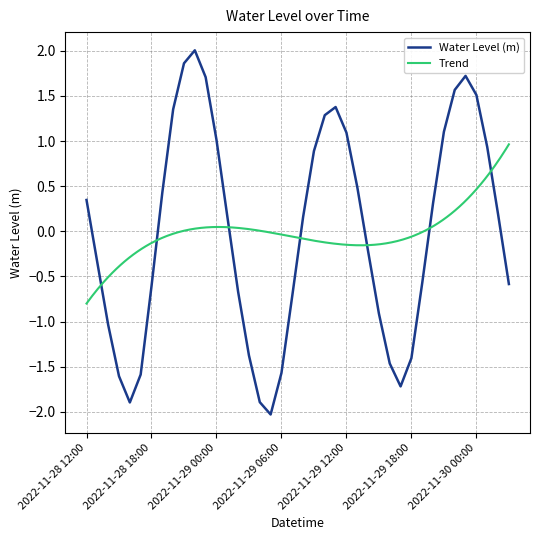

Rank the categories by value from lowest to highest.

2022-11-29 05:00, 2022-11-28 16:00, 2022-11-29 04:00, 2022-11-29 17:00, 2022-11-28 15:00, 2022-11-28 17:00, 2022-11-29 06:00, 2022-11-29 16:00, 2022-11-29 18:00, 2022-11-29 03:00, 2022-11-28 14:00, 2022-11-29 15:00, 2022-11-29 07:00, 2022-11-29 02:00, 2022-11-28 18:00, 2022-11-30 03:00, 2022-11-29 19:00, 2022-11-28 13:00, 2022-11-29 14:00, 2022-11-29 08:00, 2022-11-29 01:00, 2022-11-30 02:00, 2022-11-29 20:00, 2022-11-28 12:00, 2022-11-28 19:00, 2022-11-29 13:00, 2022-11-29 09:00, 2022-11-30 01:00, 2022-11-29 00:00, 2022-11-29 12:00, 2022-11-29 21:00, 2022-11-29 10:00, 2022-11-28 20:00, 2022-11-29 11:00, 2022-11-30 00:00, 2022-11-29 22:00, 2022-11-28 23:00, 2022-11-29 23:00, 2022-11-28 21:00, 2022-11-28 22:00